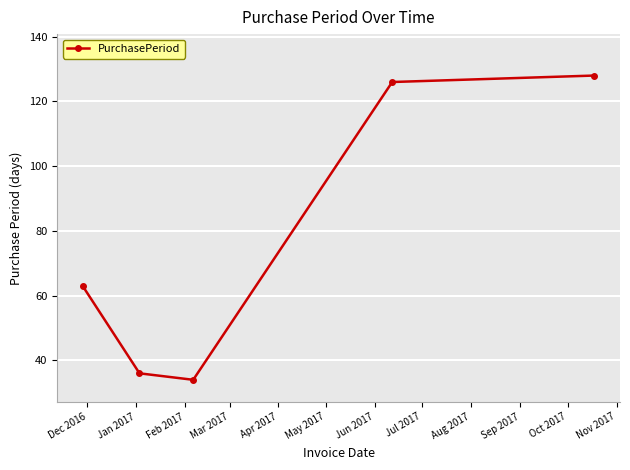

What is the minimum value shown in the chart?

34